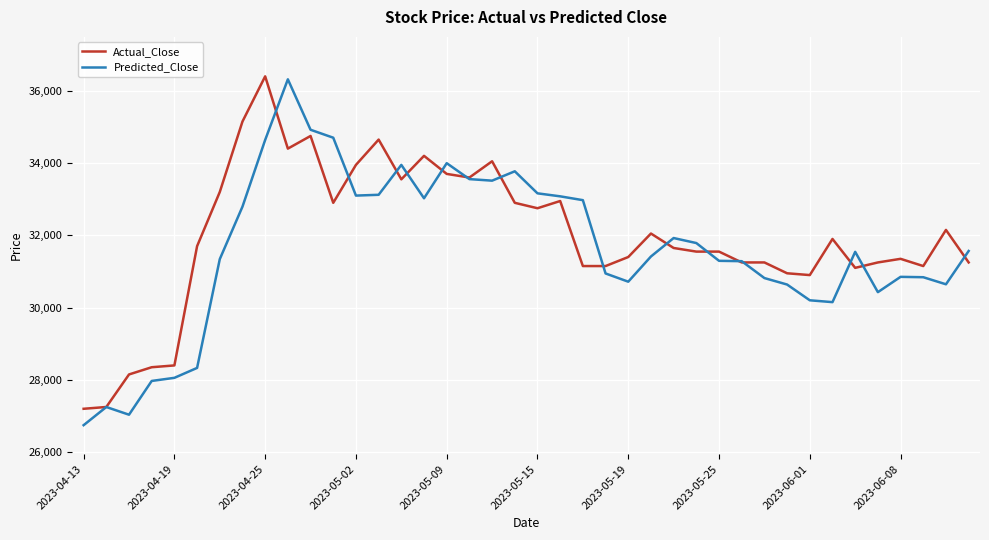

What is the minimum value for Actual_Close?

27200.0